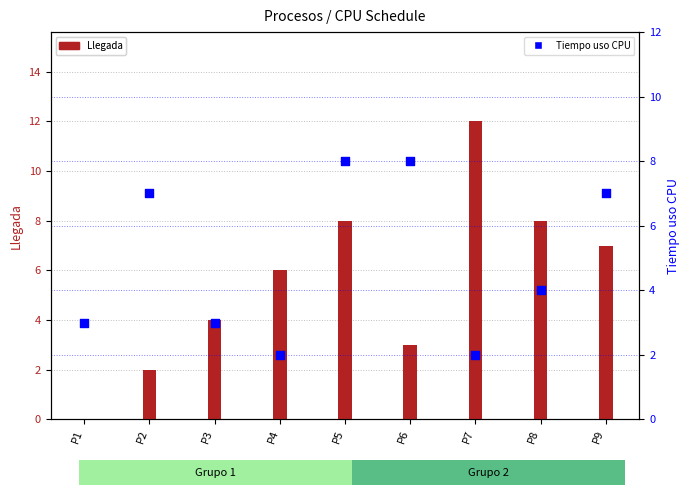

At how many categories does at least one series exceed 5?

7